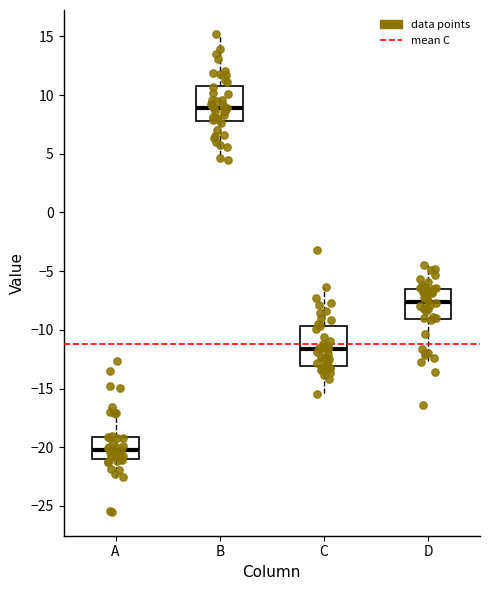

Which box has the highest median line?

B